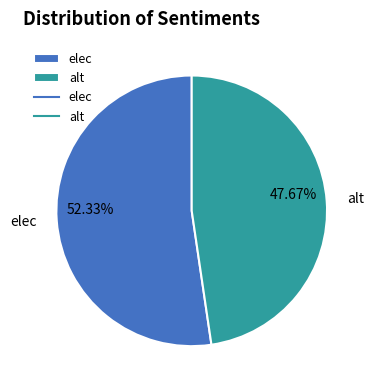

Is there any slice that represents more than half of the pie?

Yes